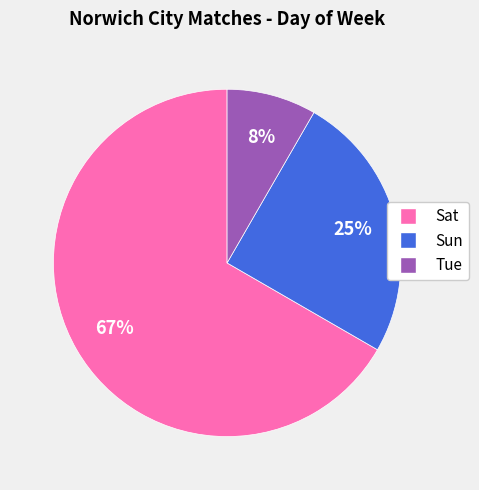

Is there a majority slice in this chart?

Yes